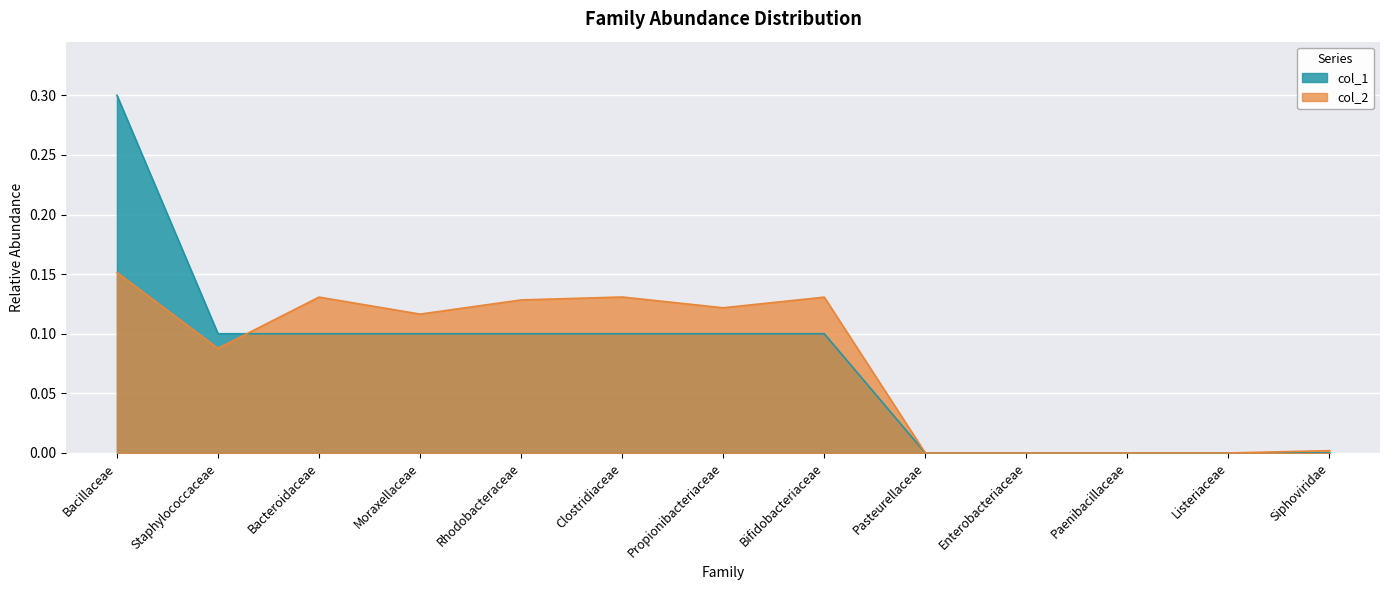

Between which two adjacent categories do col_2 and col_1 first intersect?

Staphylococcaceae and Bacteroidaceae